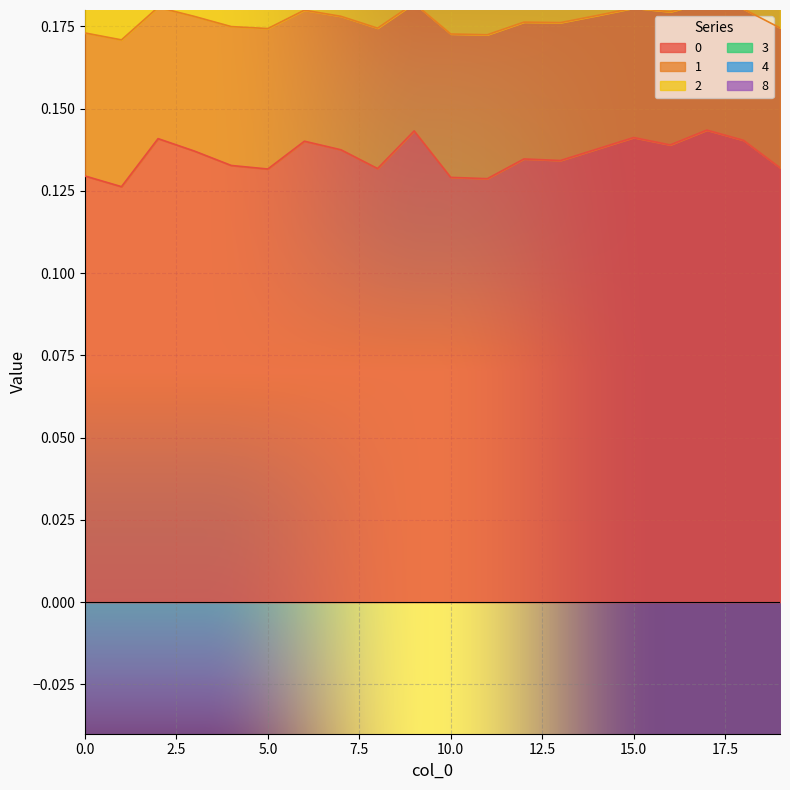

Does the chart display data point markers on the line(s)?

No